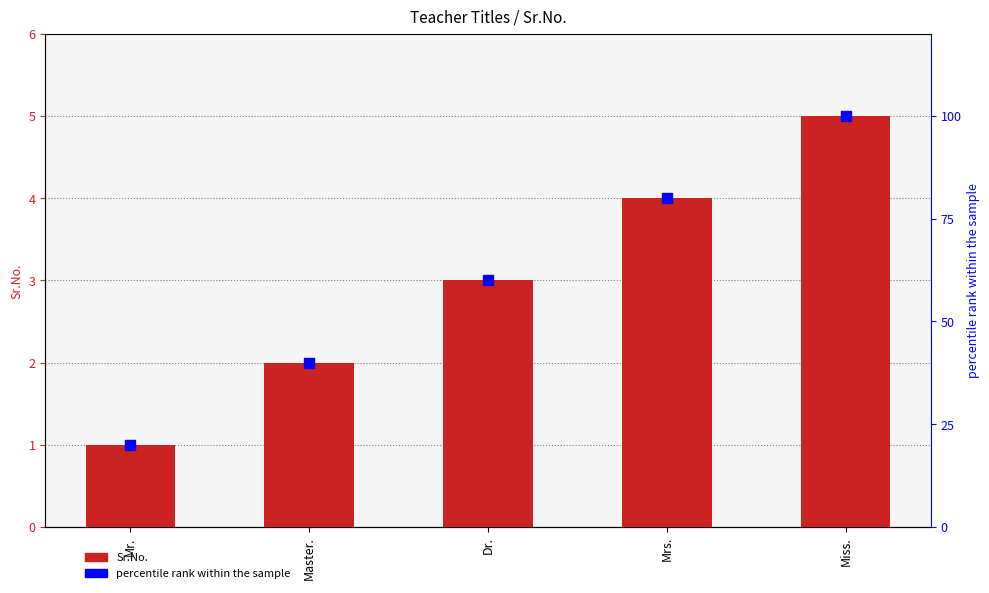

At how many categories does at least one series exceed 92?

1